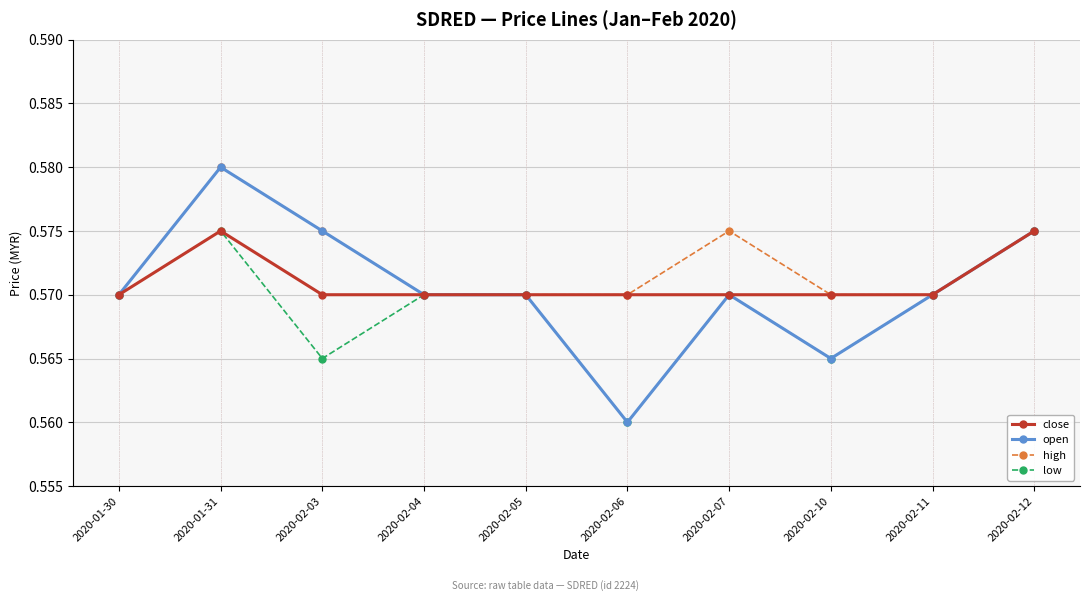

How many lines are shown in the chart?

4